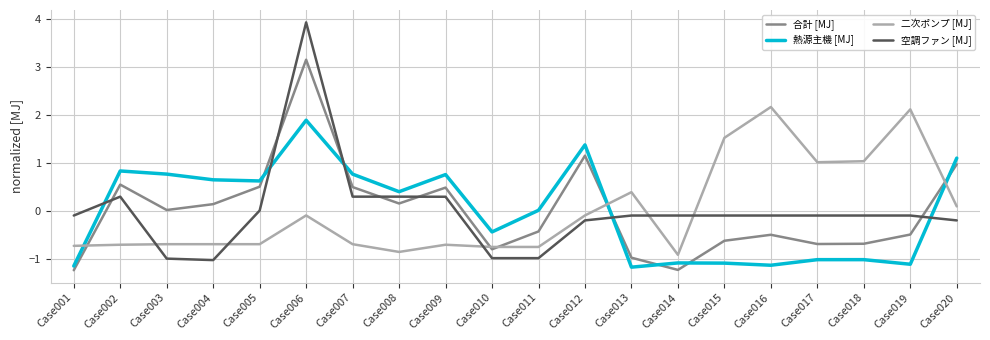

How many categories are shown in the chart?

20